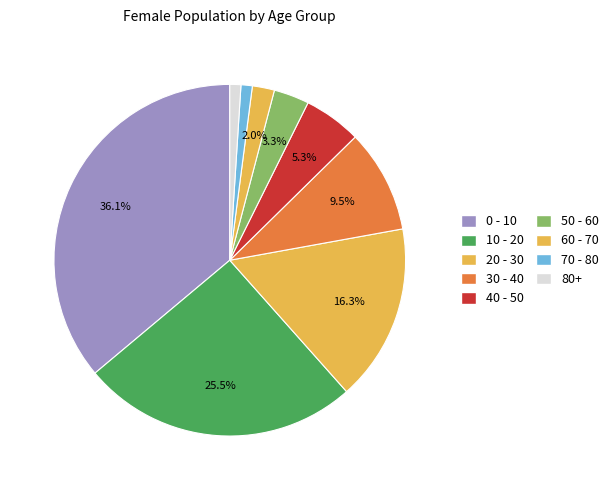

Rank the categories by value from lowest to highest.

80+, 70 - 80, 60 - 70, 50 - 60, 40 - 50, 30 - 40, 20 - 30, 10 - 20, 0 - 10